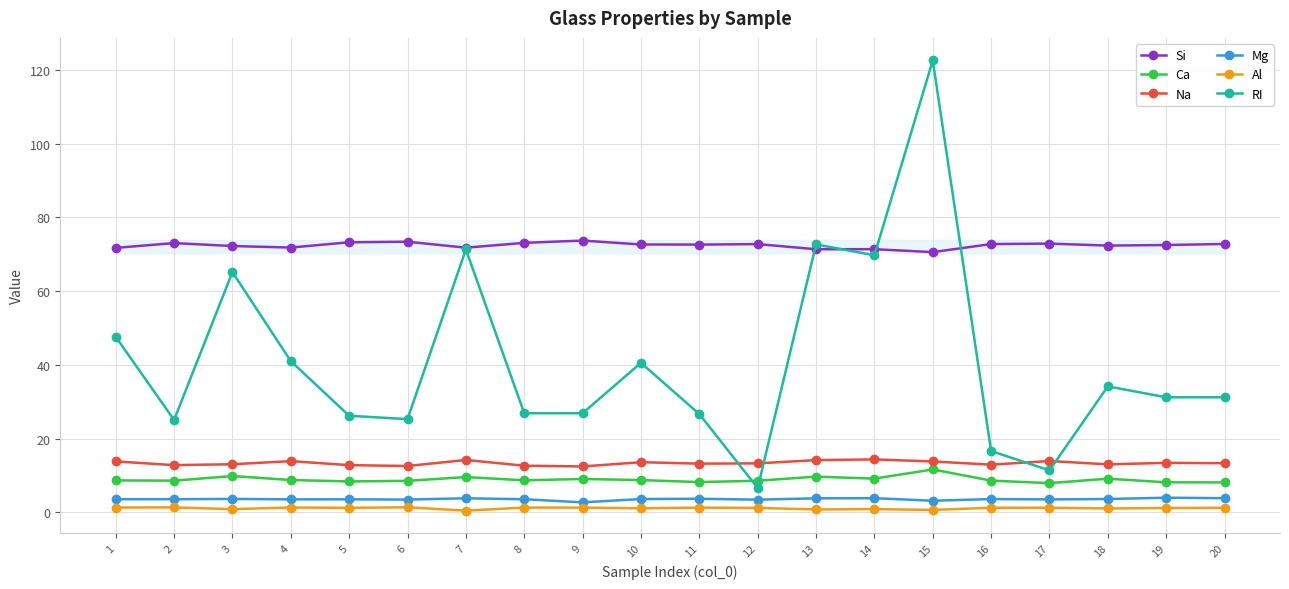

What is the value of the Mg point at the 13th from the left?

3.8